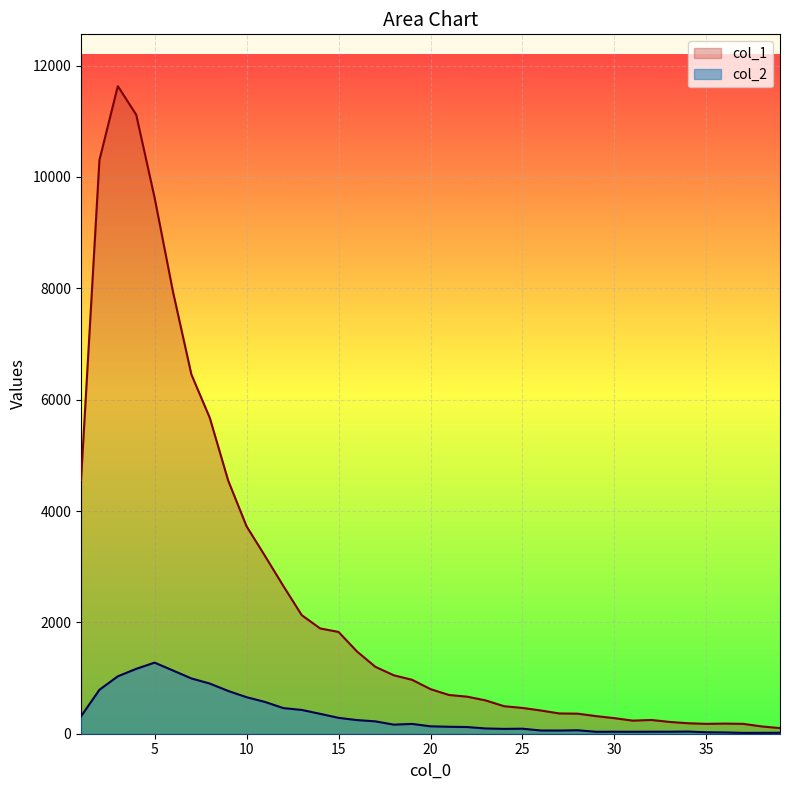

What is the lowest value of the col_1 series?

101